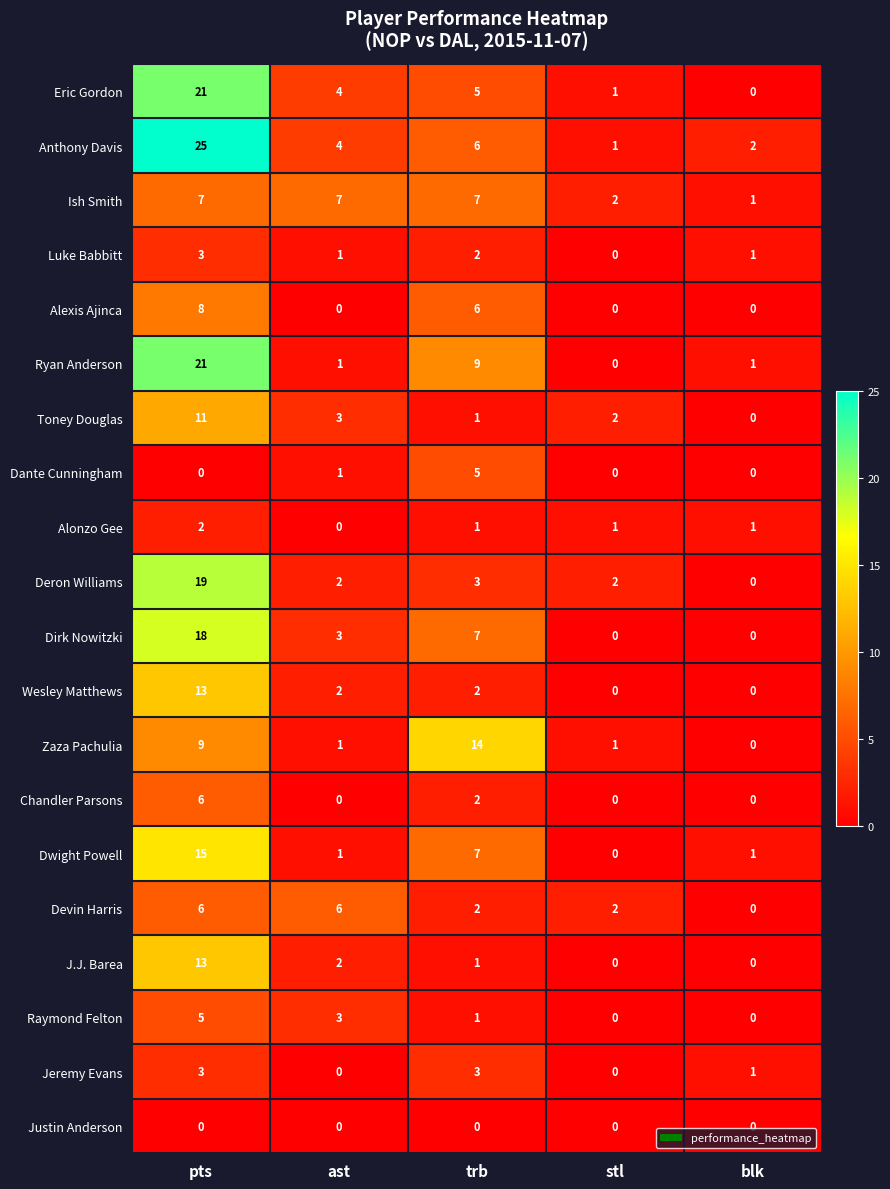

What is the difference between the Anthony Davis values at stl and ast?

3